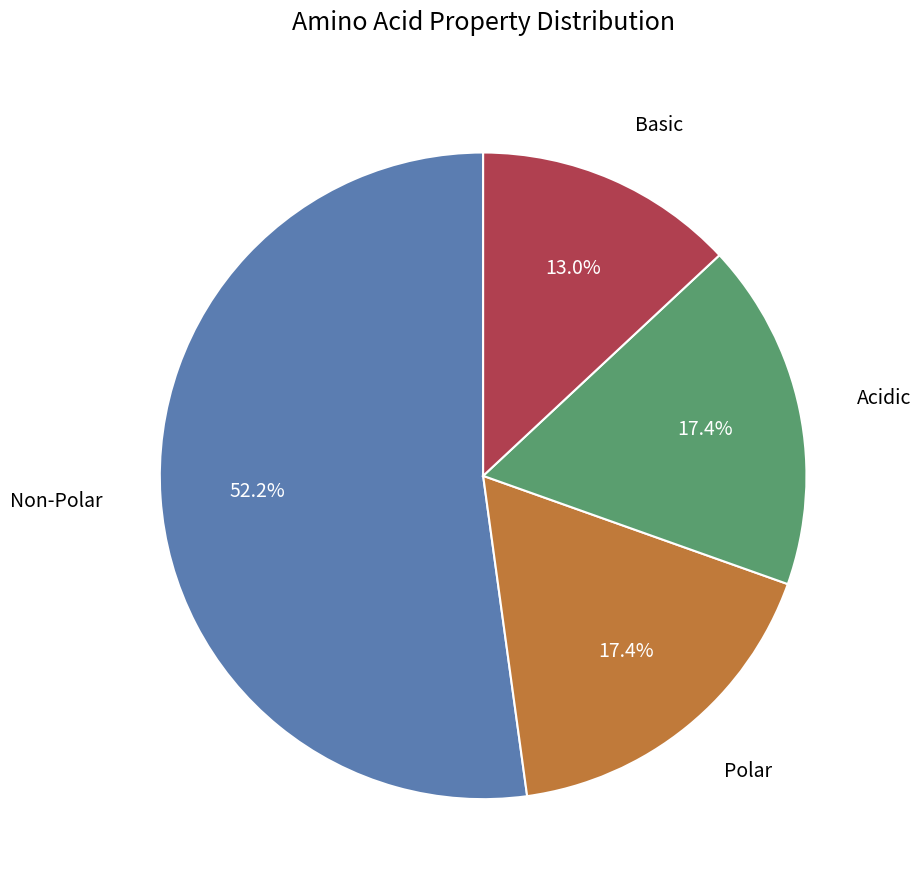

Does any single category account for the majority?

Yes